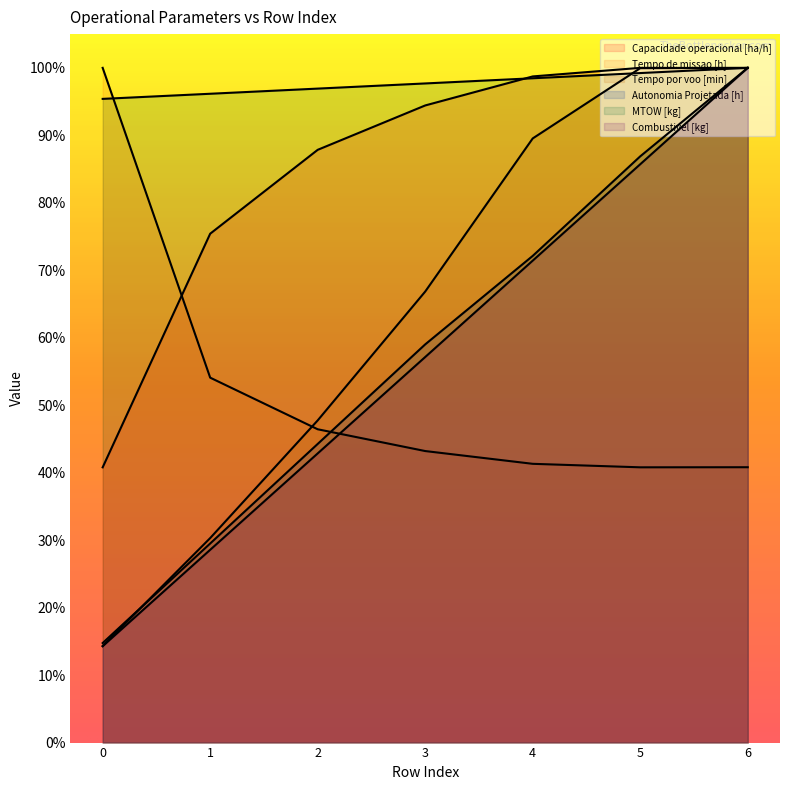

Reading right to left, what are all the values shown in this chart?

Capacidade operacional [ha/h]: 6=100.0	5=100.0	4=98.7	3=94.4	2=87.9	1=75.4	0=40.8
Tempo de missao [h]: 6=40.8	5=40.8	4=41.3	3=43.2	2=46.4	1=54.1	0=100.0
Tempo por voo [min]: 6=100.0	5=100.0	4=89.5	3=66.8	2=47.7	1=30.3	0=14.3
Autonomia Projetada [h]: 6=100.0	5=86.9	4=72.1	3=59.0	2=44.3	1=29.5	0=14.8
MTOW [kg]: 6=100.0	5=99.2	4=98.5	3=97.7	2=96.9	1=96.2	0=95.4
Combustivel [kg]: 6=100.0	5=85.7	4=71.4	3=57.1	2=42.9	1=28.6	0=14.3